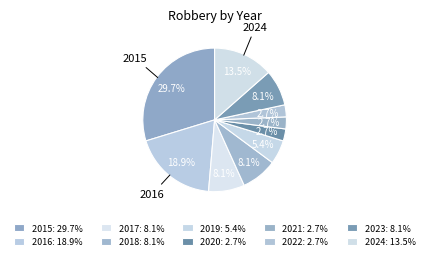

How many segments does this pie chart have?

10